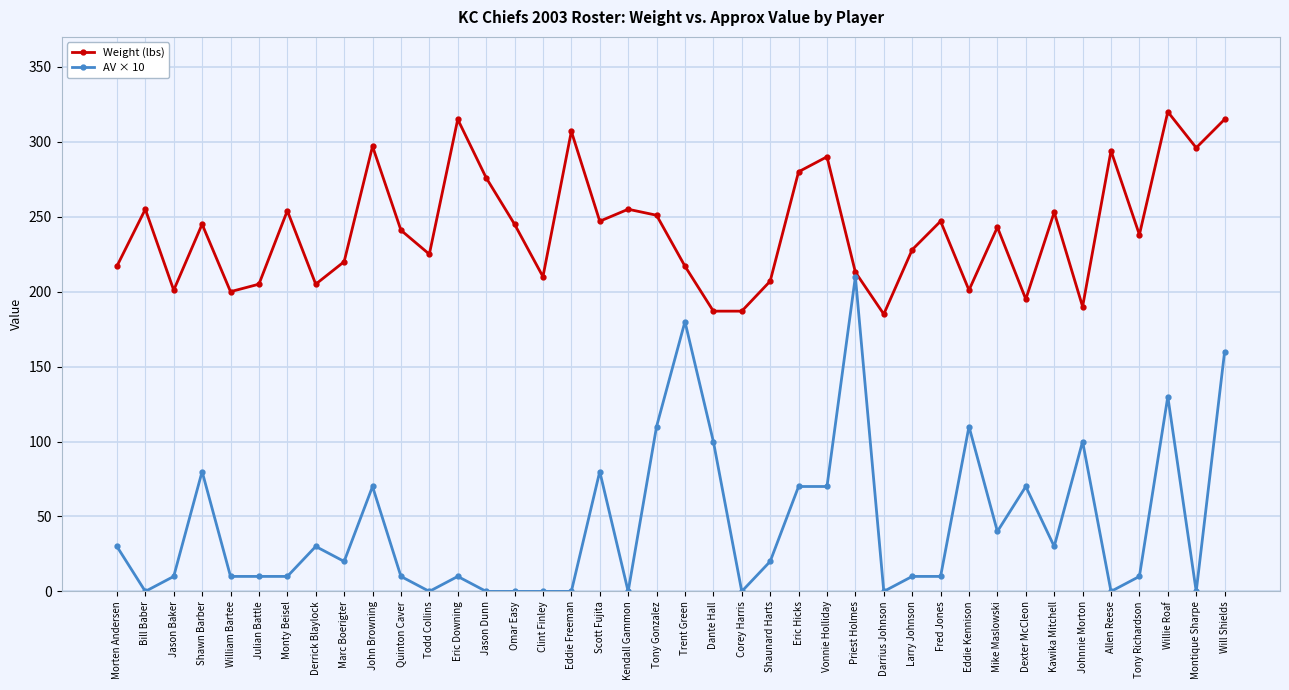

What is the difference between the highest and lowest values at Shaunard Harts?

187